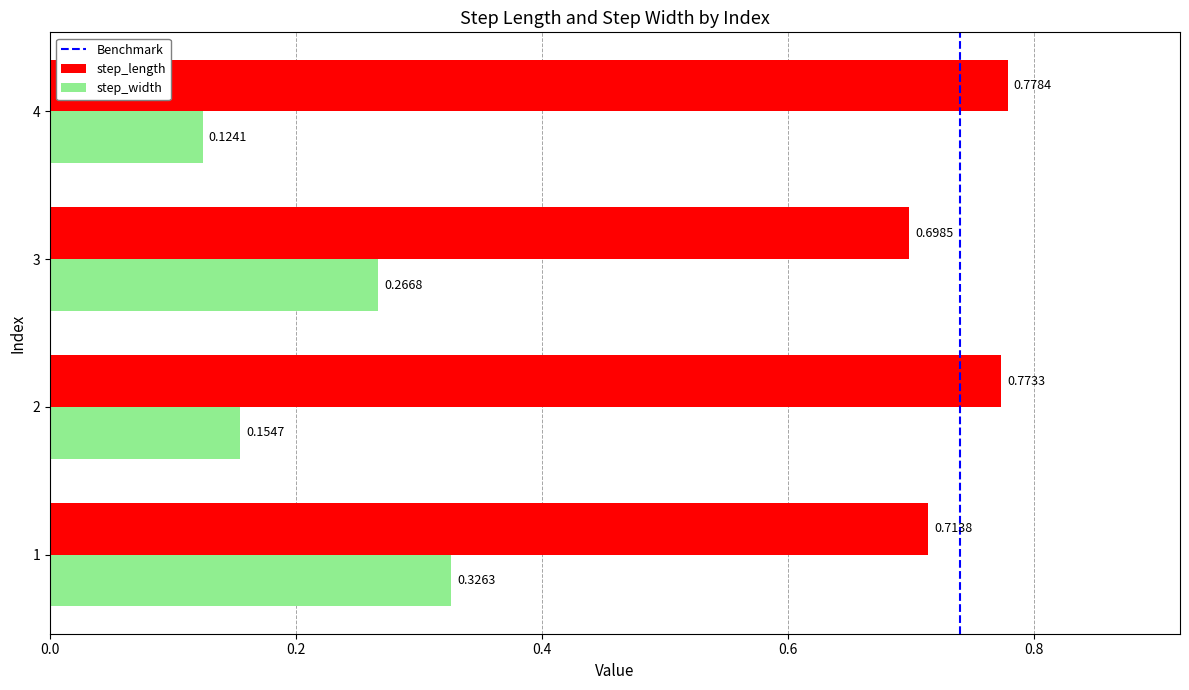

What is the sum of all step_length values?

3.0